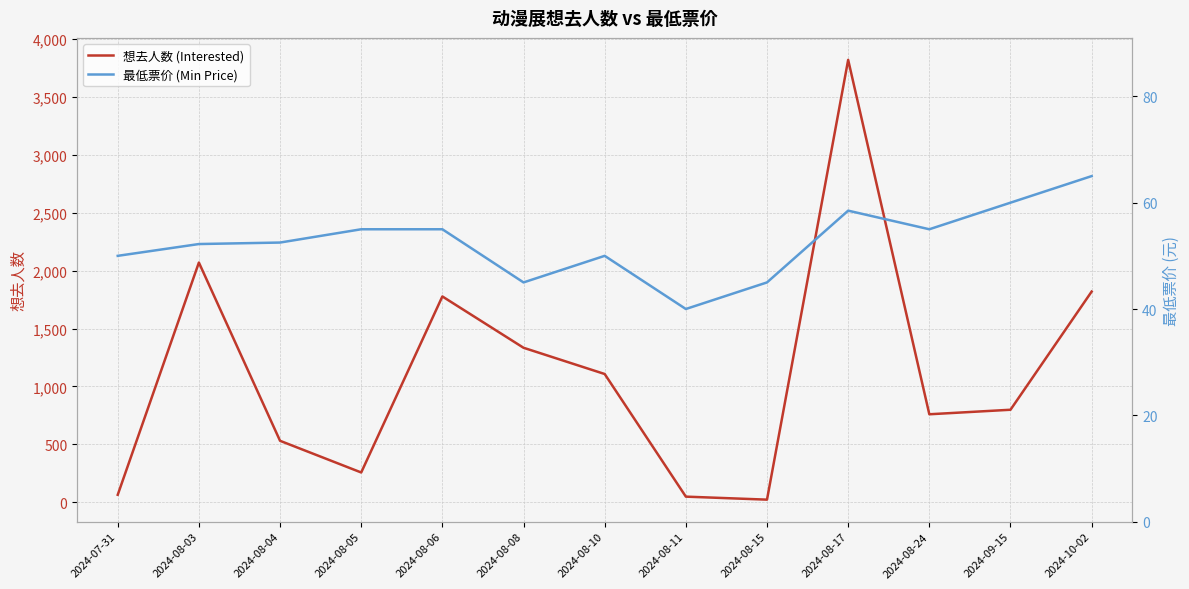

Rank the categories by 最低票价 (Min Price) value from lowest to highest.

2024-08-11, 2024-08-08, 2024-08-15, 2024-07-31, 2024-08-10, 2024-08-03, 2024-08-04, 2024-08-05, 2024-08-06, 2024-08-24, 2024-08-17, 2024-09-15, 2024-10-02